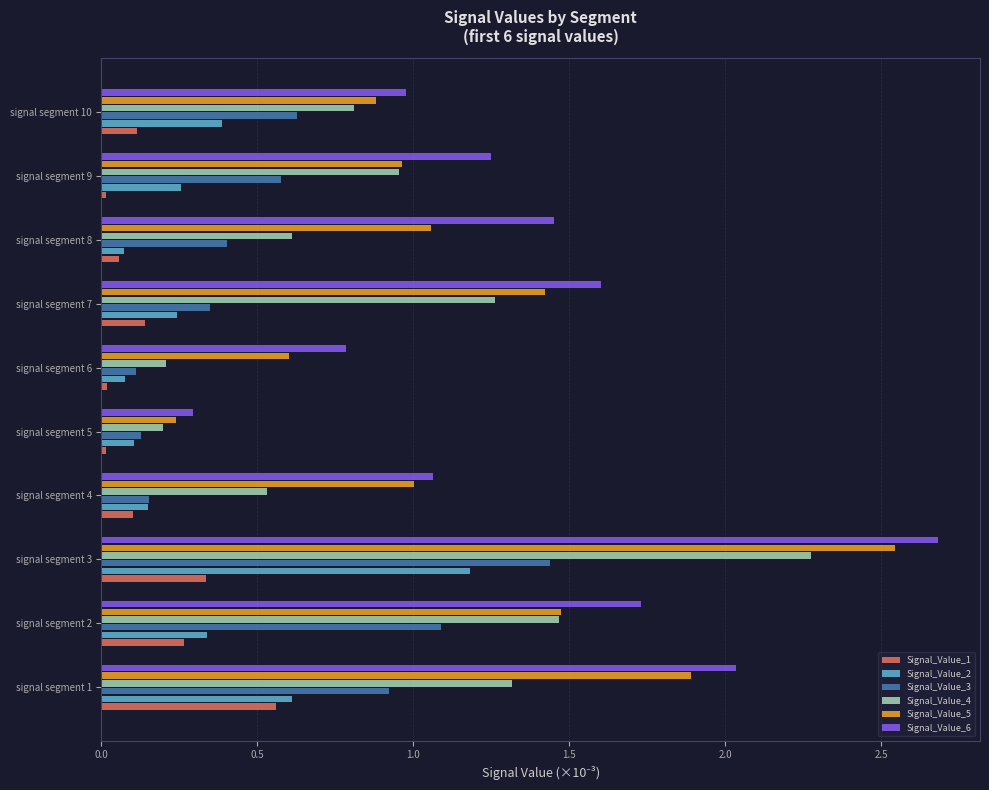

Which series has the largest range (max minus min)?

Signal_Value_6